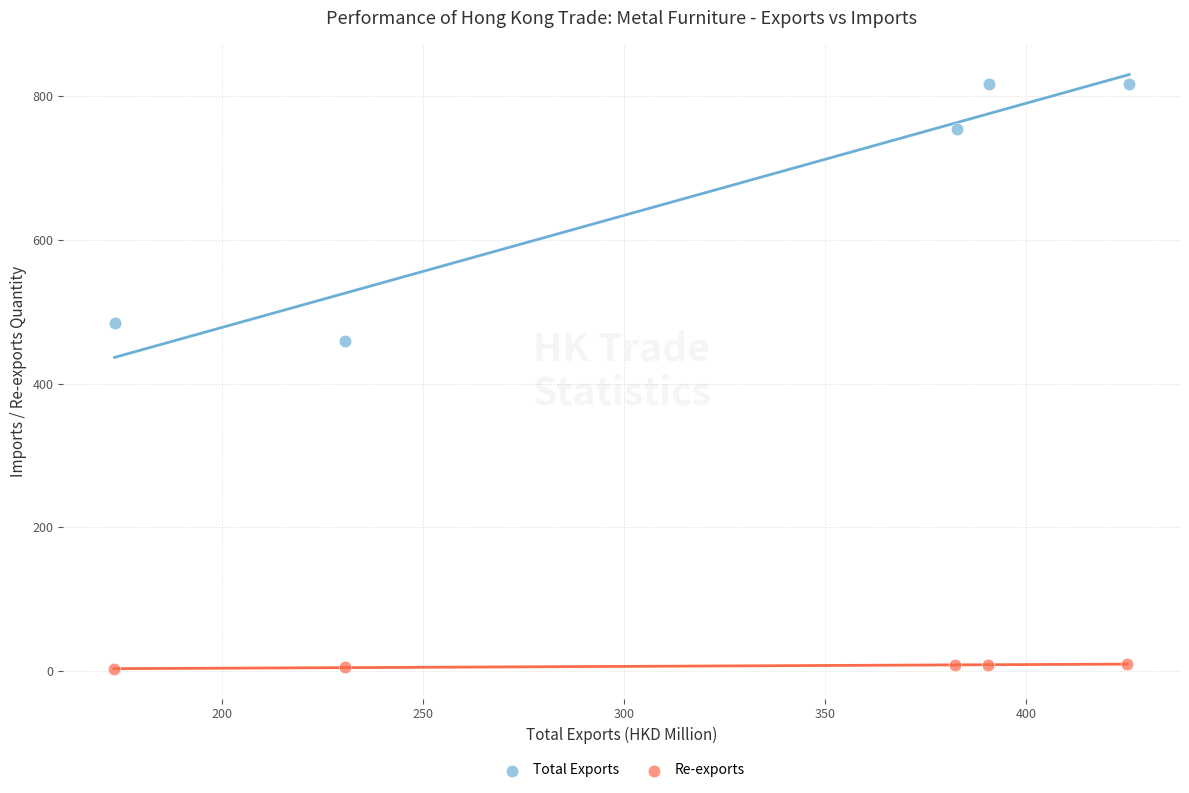

Which series has the widest spread of Y values?

Total Exports